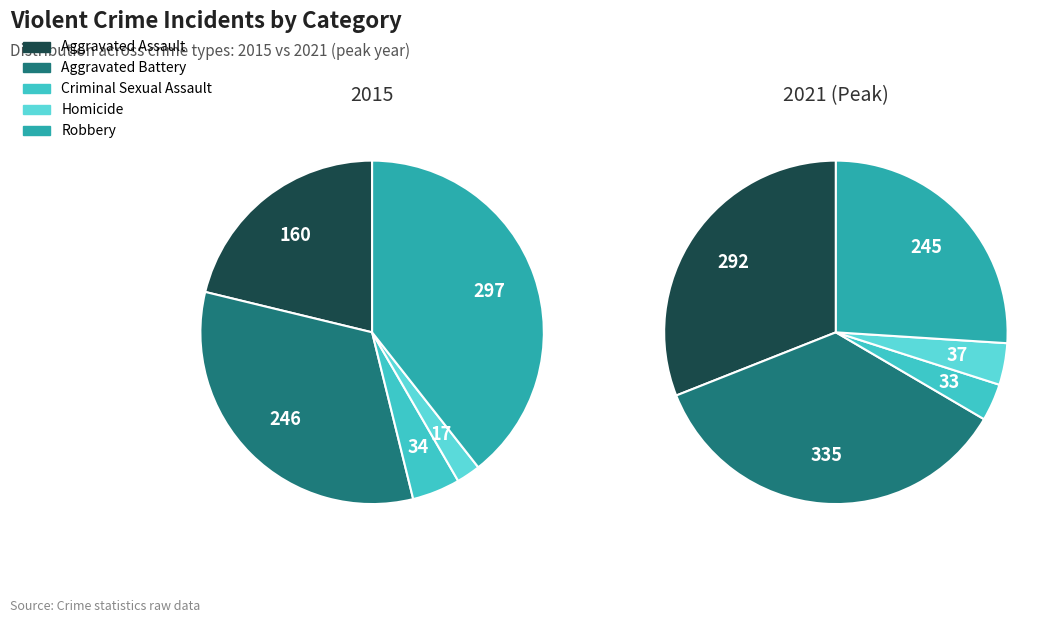

What is the largest slice in the pie chart?

Aggravated Battery